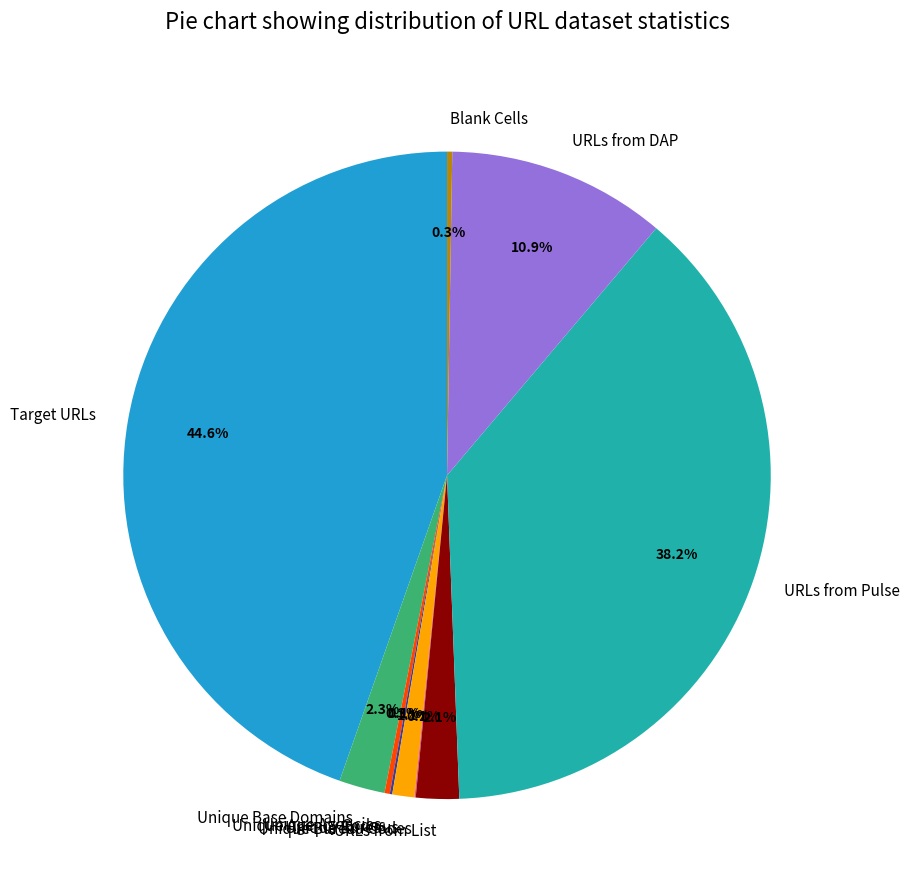

To the nearest percent, what is the difference between the Target URLs and Unique Bureaus slice percentages?

44%